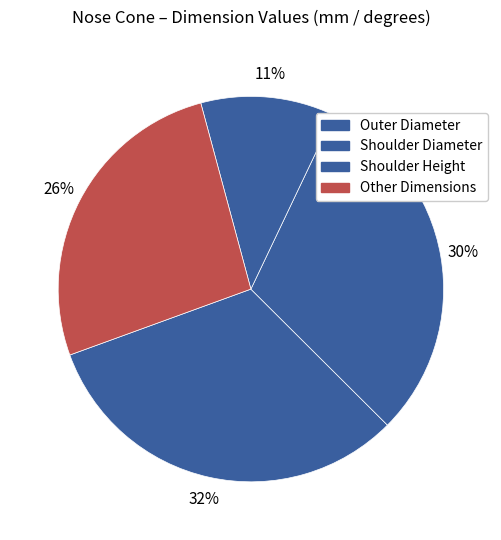

Count the number of slices in the pie.

4